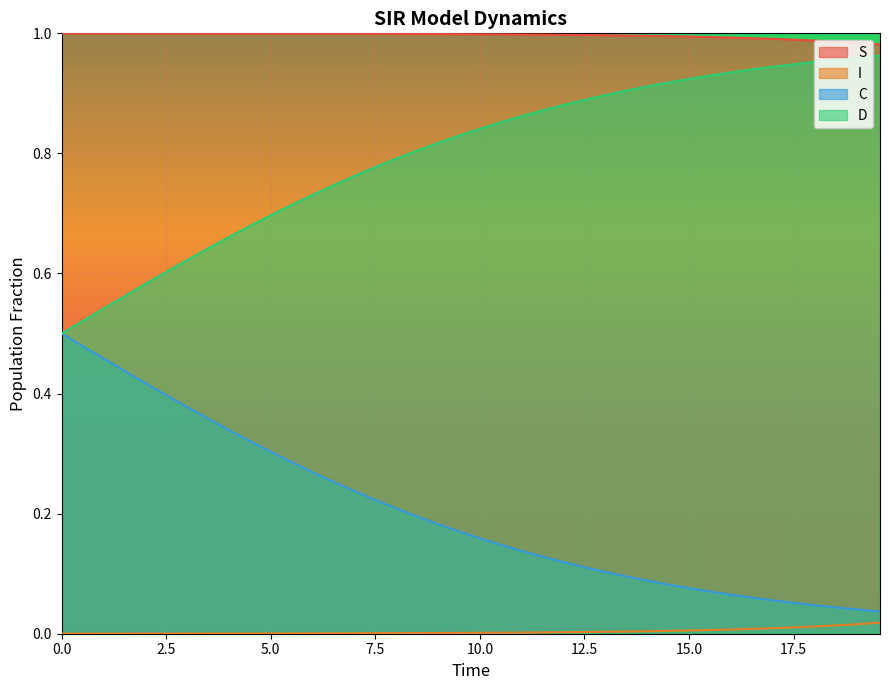

Does the chart display data point markers on the line(s)?

No